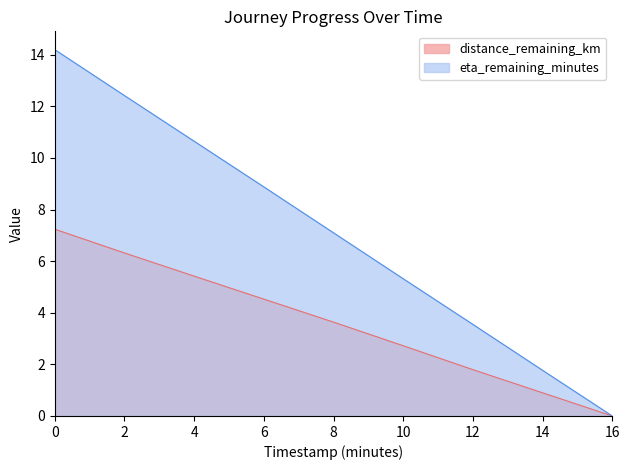

Which category has the lowest value in the distance_remaining_km series?

16